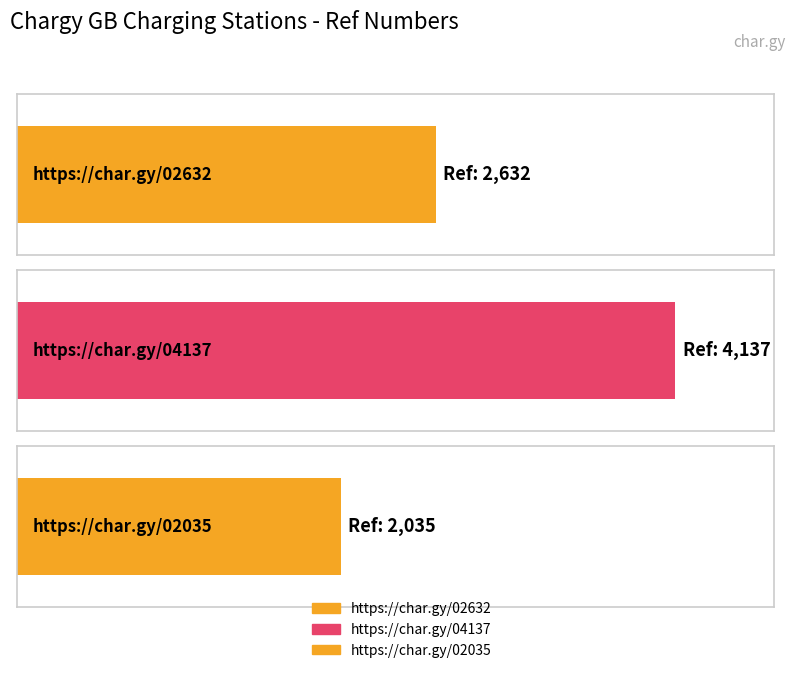

What is the change in value from https://char.gy/02632 to https://char.gy/02035?

-597